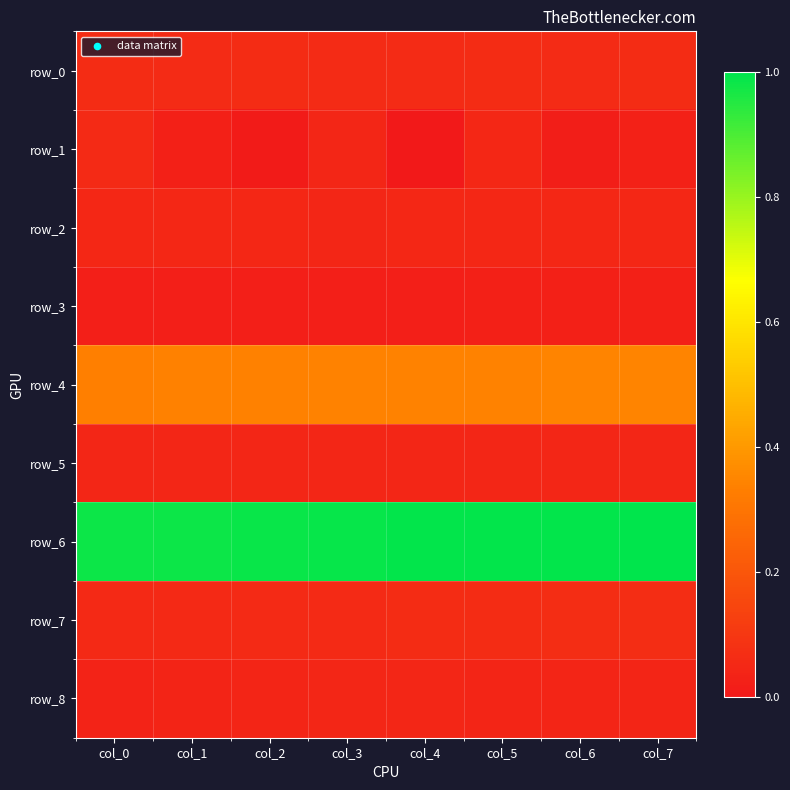

Which category has the lowest value in the row_1 series?

col_4